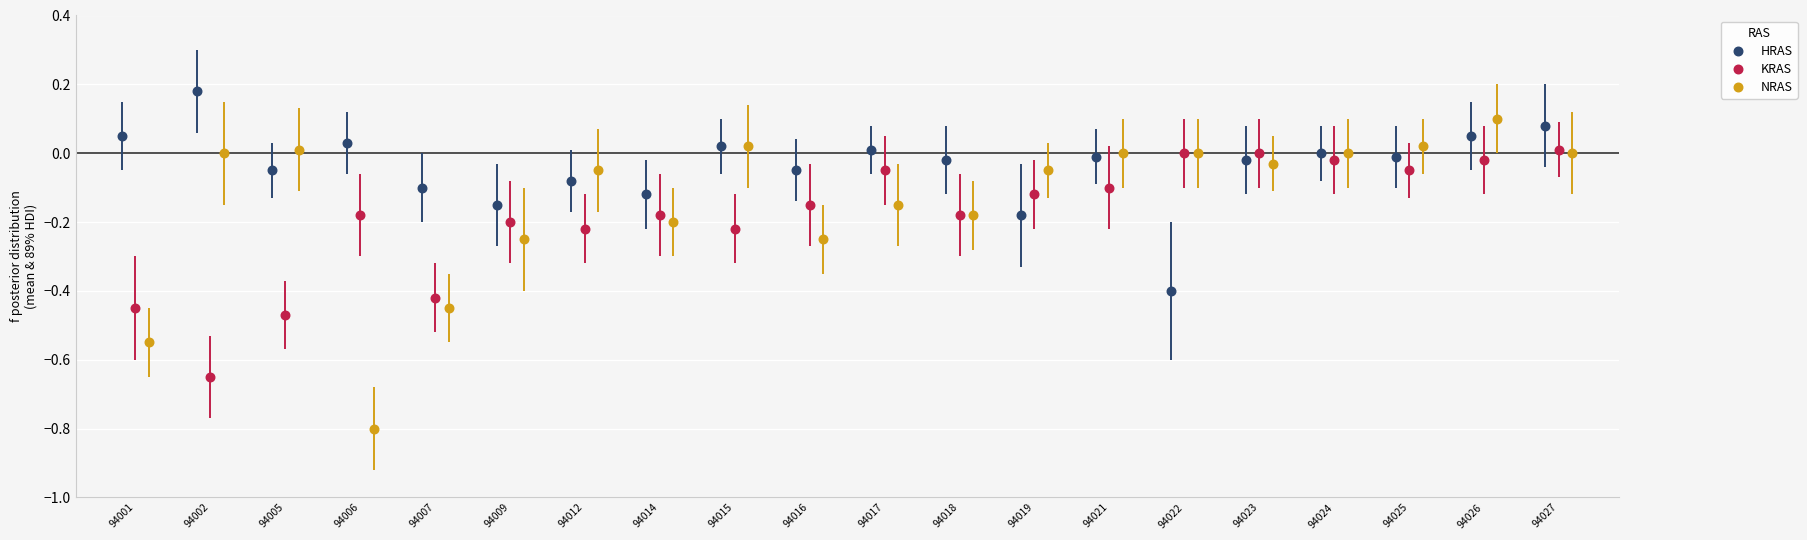

Which series reaches the maximum Y coordinate?

HRAS